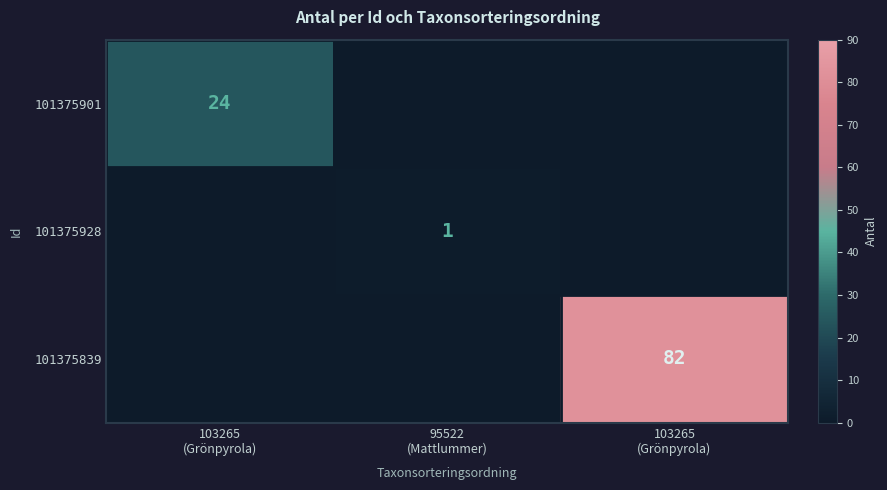

At how many categories does at least one series exceed 14?

2